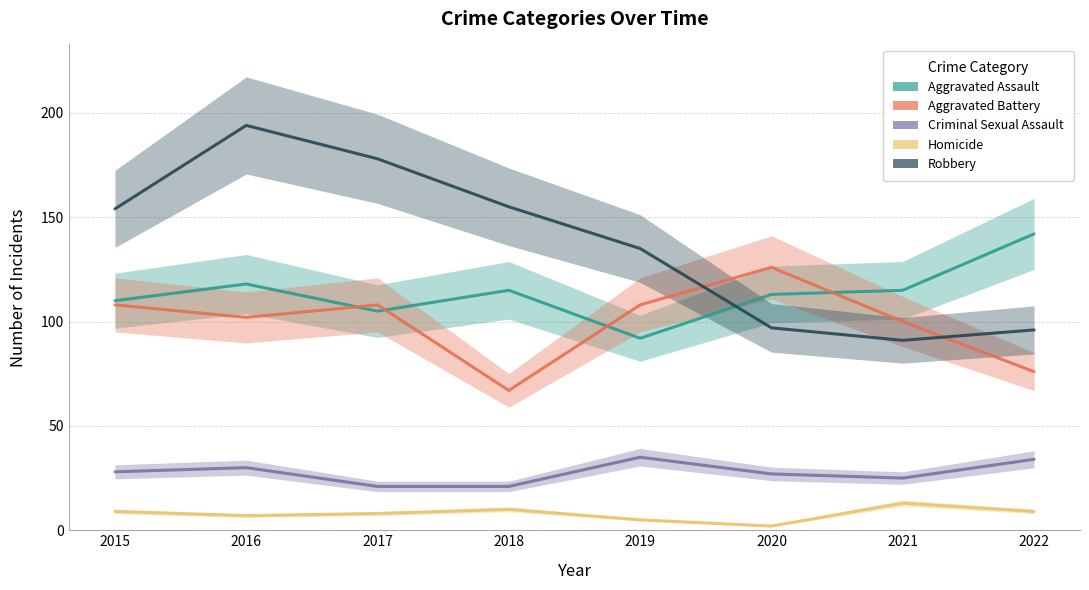

Is the value of Robbery at 2020 greater than the value of Aggravated Battery at 2019?

No